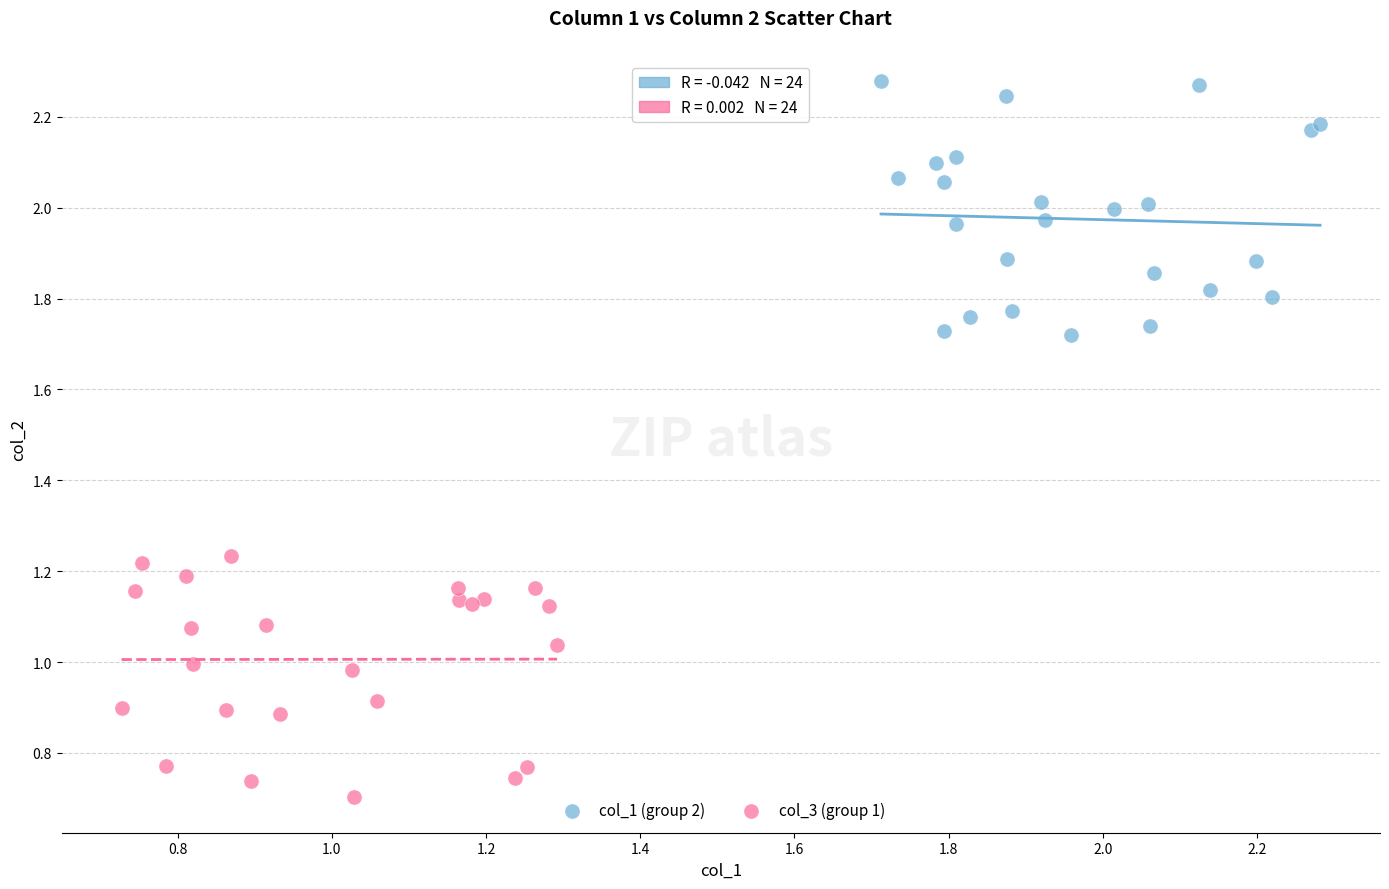

Which series has the largest Y range (max minus min)?

col_1 (group 2)